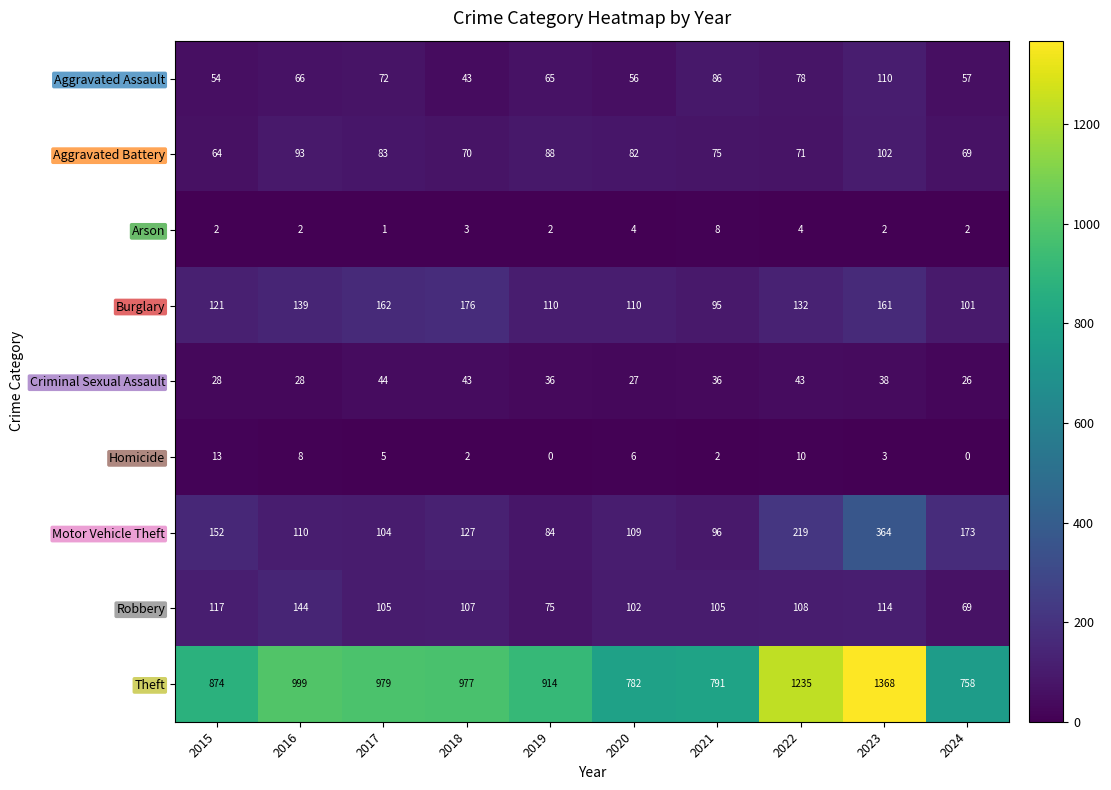

Between 2020 and 2023, which series saw the biggest shift?

Theft